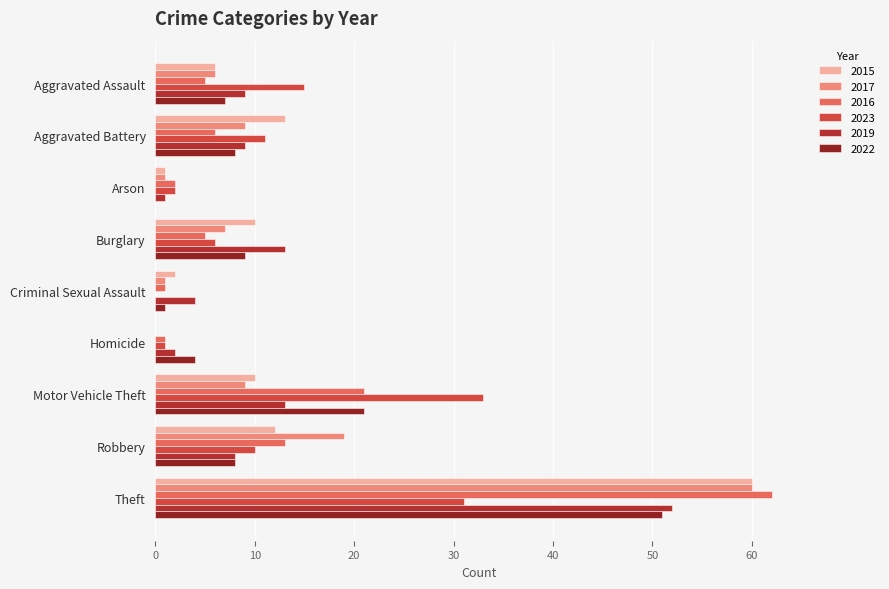

Which series has the largest range (max minus min)?

2016